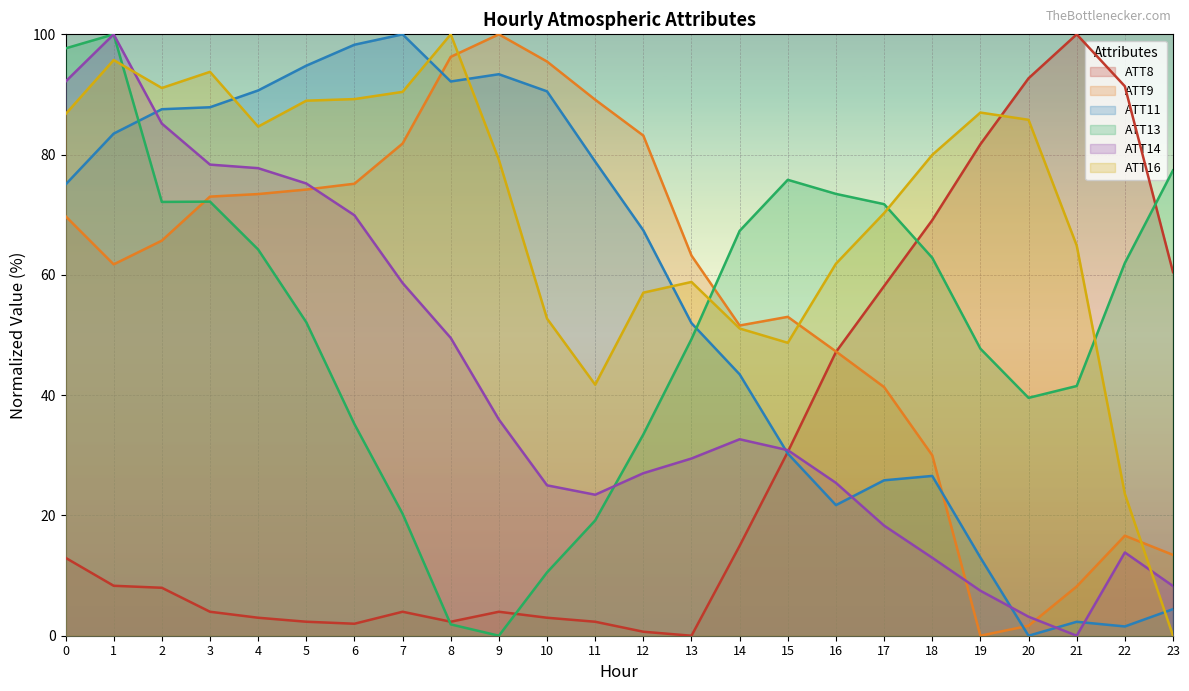

The value of ATT9 at 15 is 53.0. True or false?

True